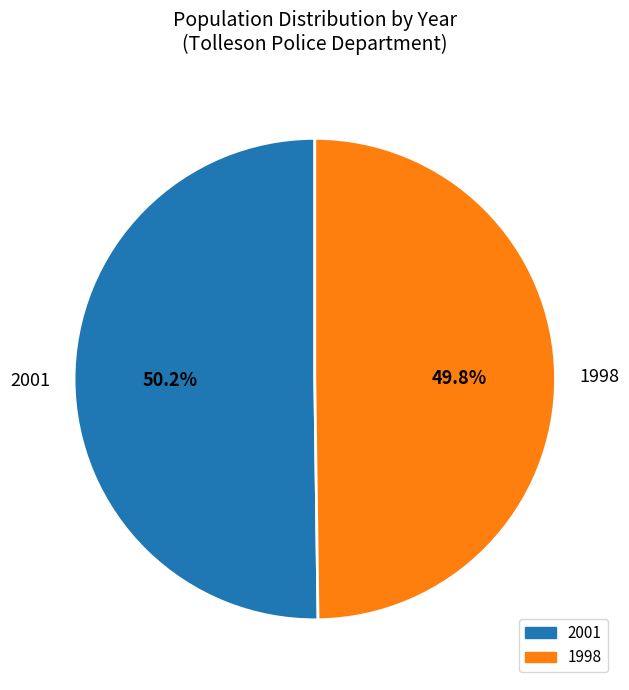

To the nearest percent, what is the average slice percentage?

50%